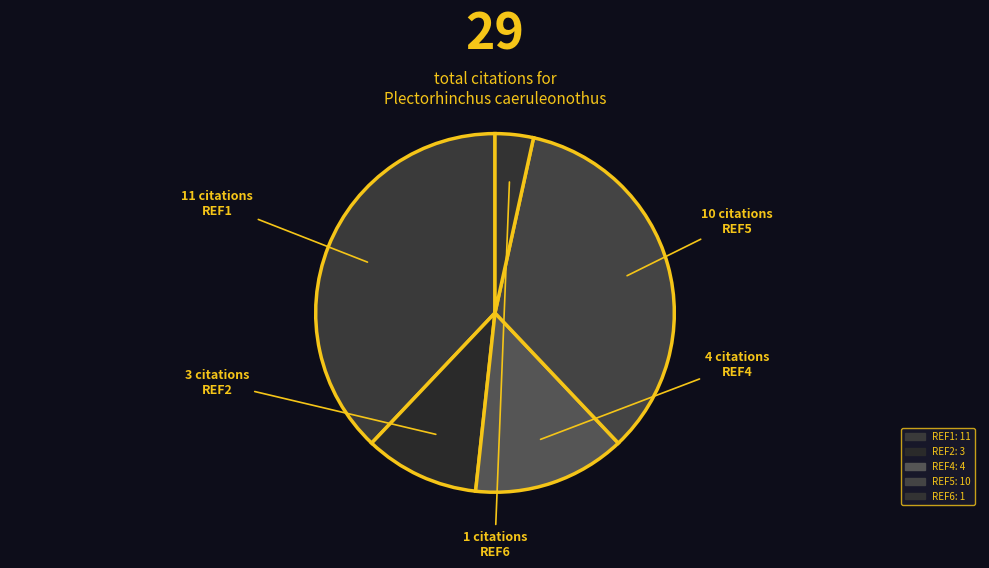

Count the number of slices in the pie.

5